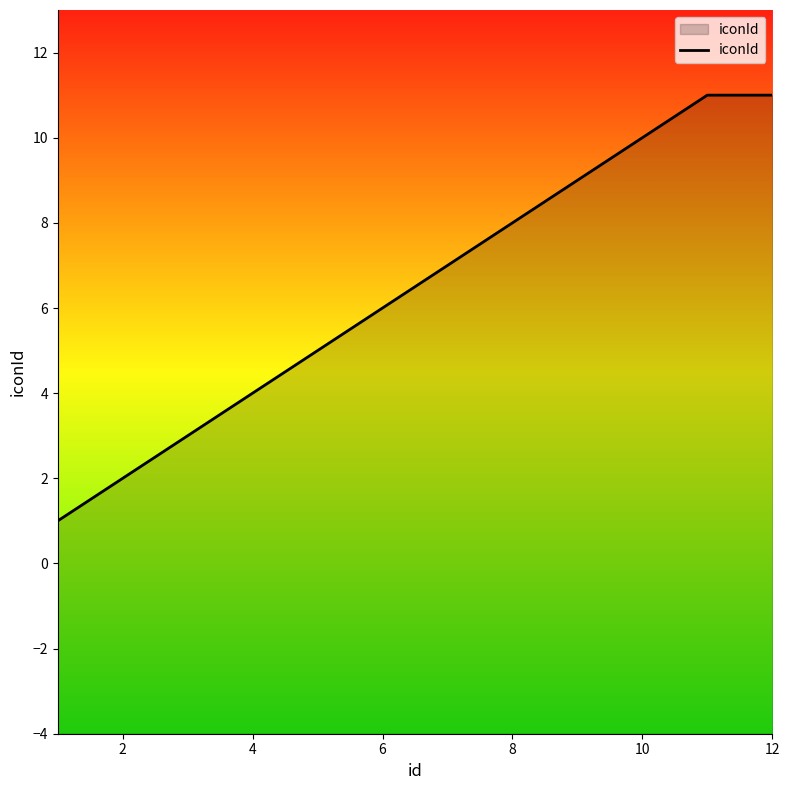

What is the difference between the maximum and second lowest values?

9